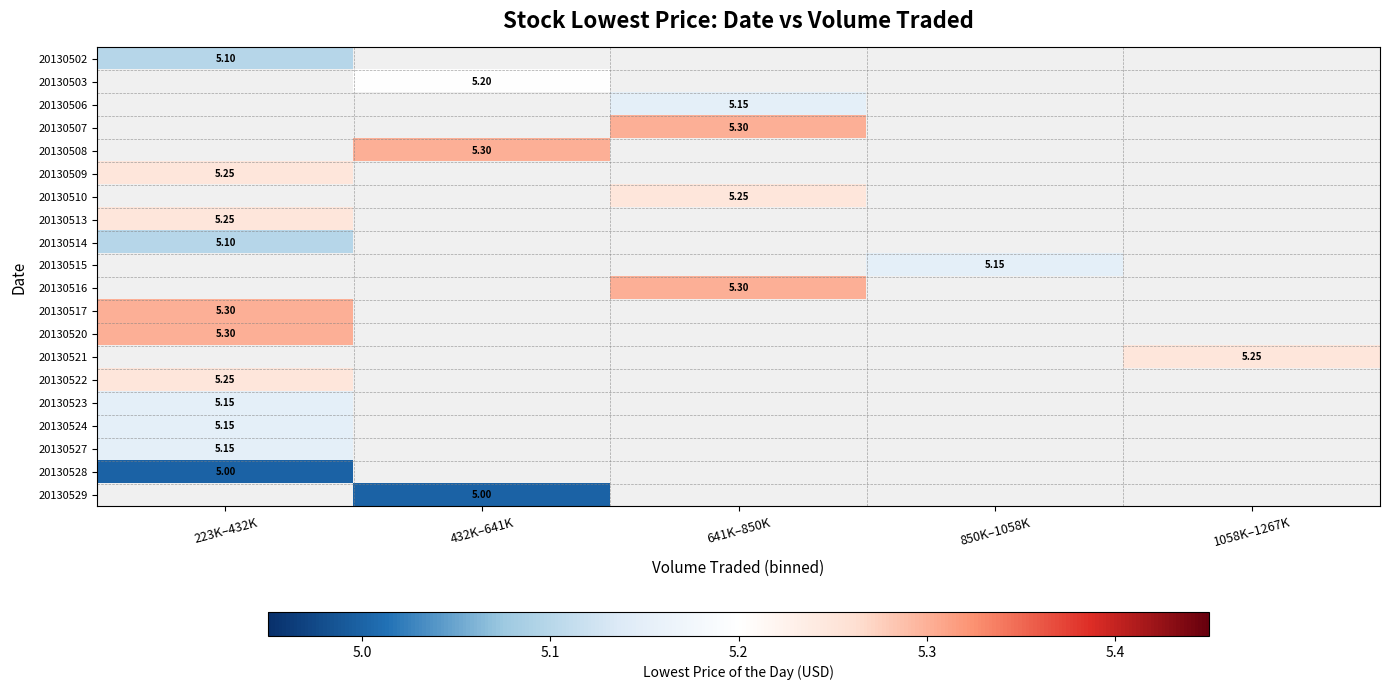

At which label does 20130515 reach its peak?

223K–432K